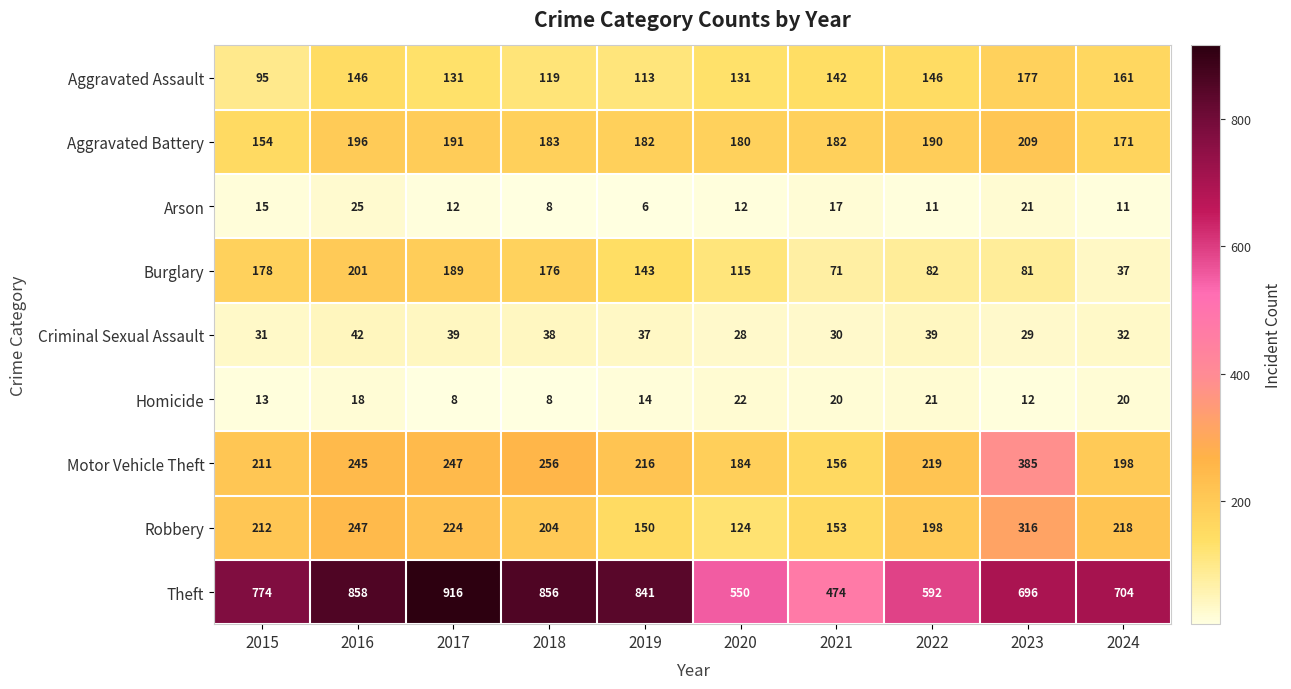

What value does the Homicide series have at 2015?

13